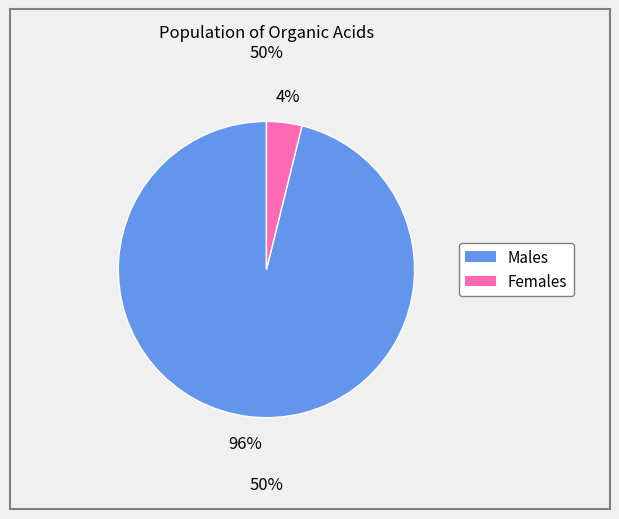

How many segments does this pie chart have?

2